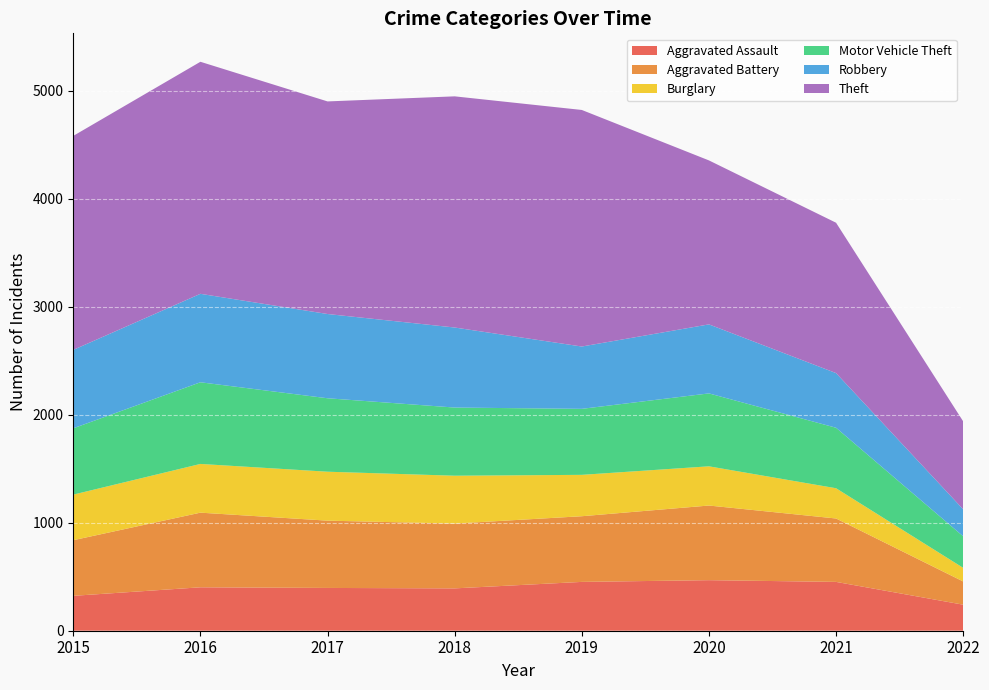

Reading right to left, what are all the values shown in this chart?

Aggravated Assault: 241	452	468	452	392	396	402	323
Aggravated Battery: 215	587	691	608	600	623	691	515
Burglary: 126	280	363	383	443	453	451	422
Motor Vehicle Theft: 292	560	675	611	631	680	756	614
Robbery: 250	506	639	577	741	780	819	726
Theft: 814	1392	1518	2190	2140	1968	2148	1981